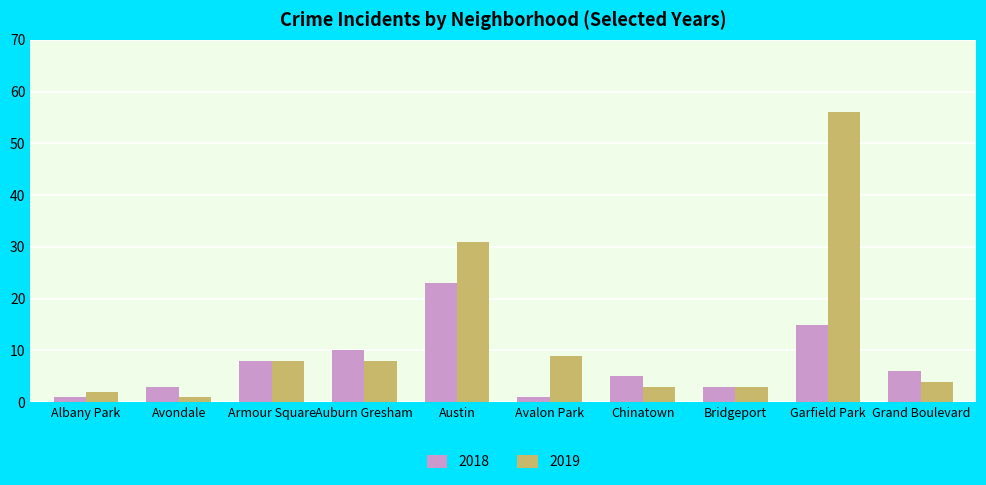

Reading left to right, transcribe all the data shown in this chart.

2018: Albany Park=1	Avondale=3	Armour Square=8	Auburn Gresham=10	Austin=23	Avalon Park=1	Chinatown=5	Bridgeport=3	Garfield Park=15	Grand Boulevard=6
2019: Albany Park=2	Avondale=1	Armour Square=8	Auburn Gresham=8	Austin=31	Avalon Park=9	Chinatown=3	Bridgeport=3	Garfield Park=56	Grand Boulevard=4